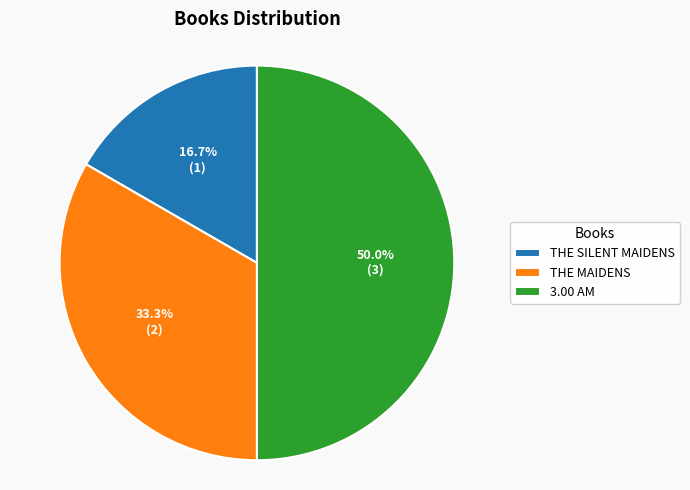

Rank the categories by value from lowest to highest.

THE SILENT MAIDENS, THE MAIDENS, 3.00 AM